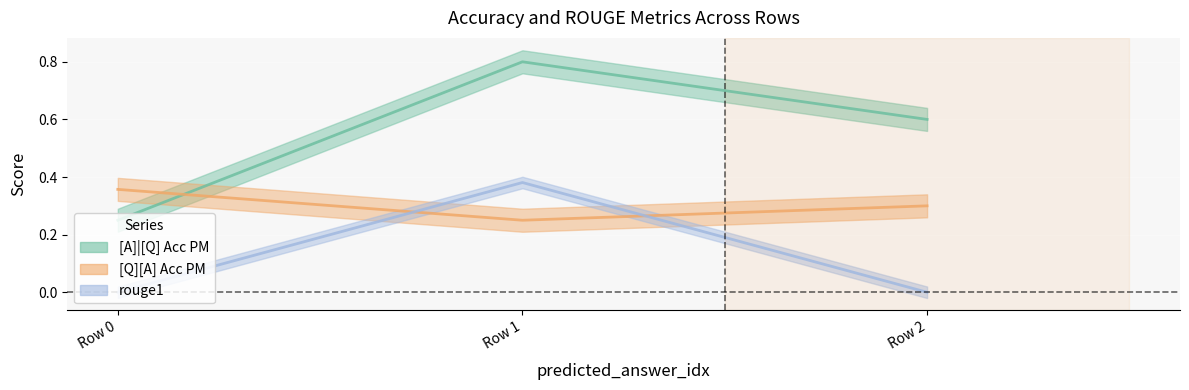

The rouge1 series shows -0.3 at 0. True or false?

False